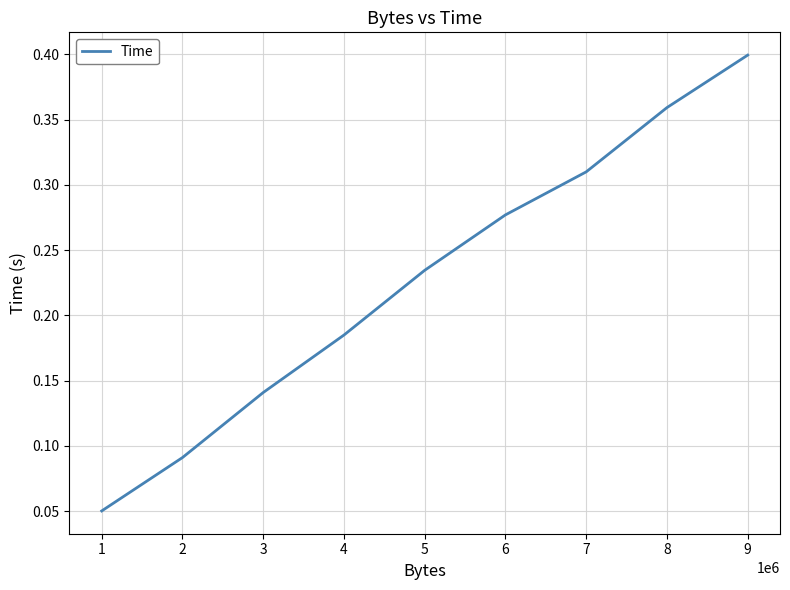

Is it true that the value at 6 is 0.4?

False